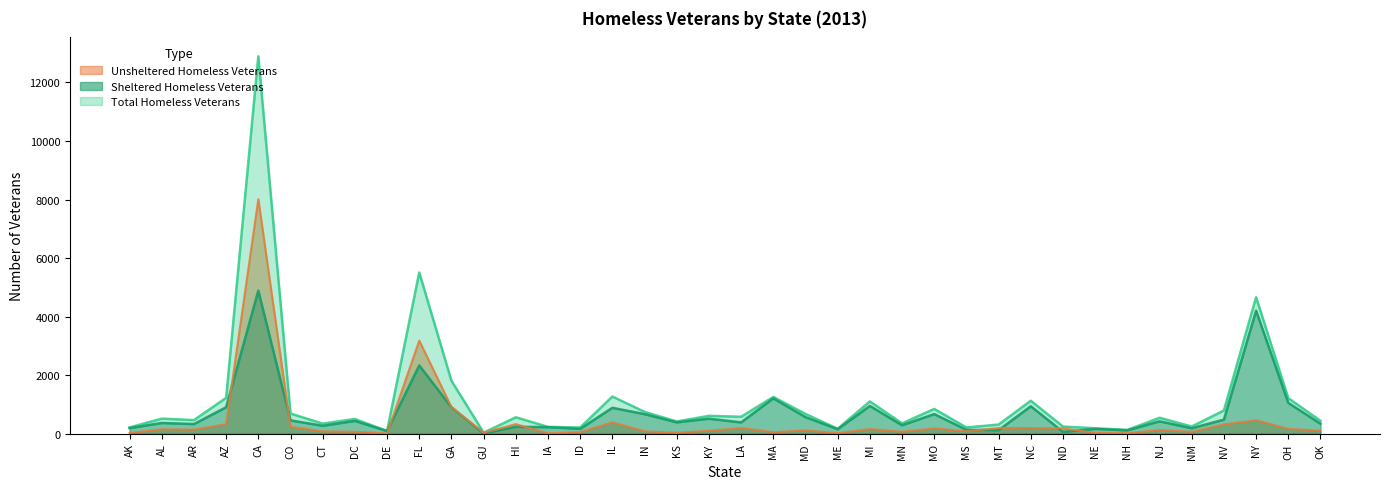

What position from the right is GU?

27